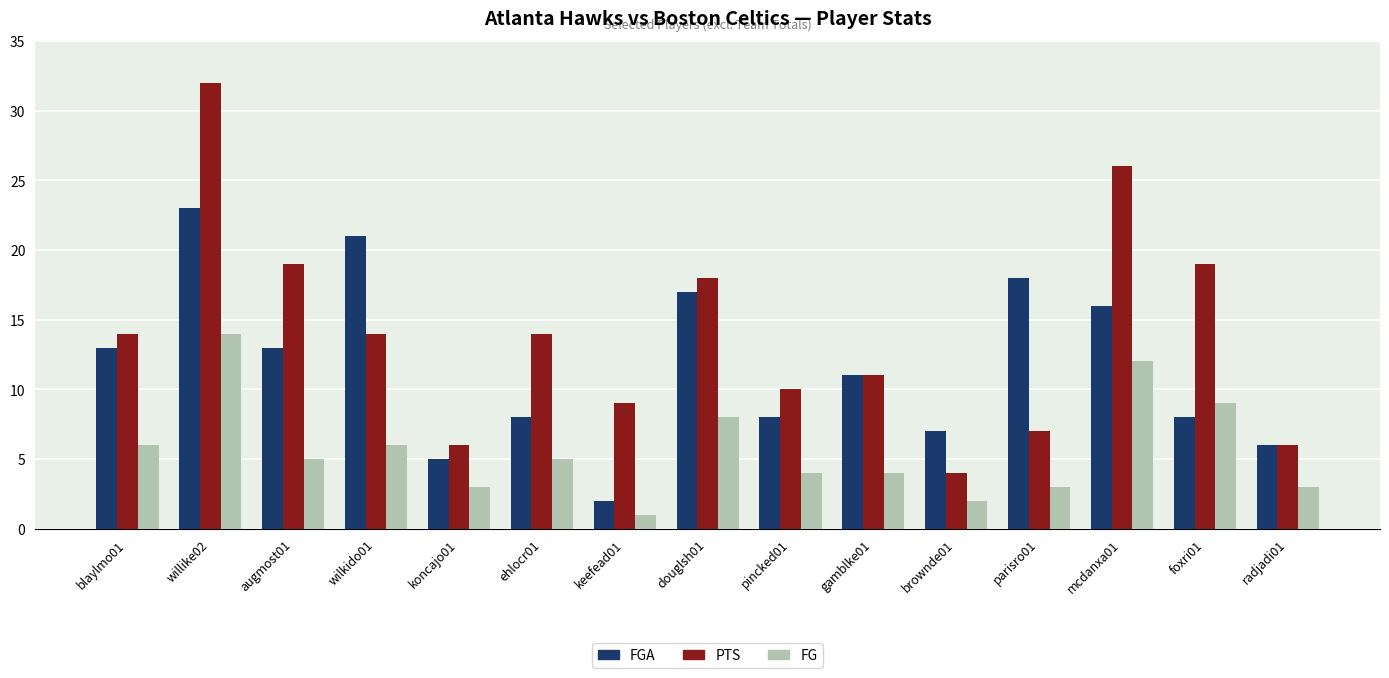

How many distinct data groups are displayed?

3